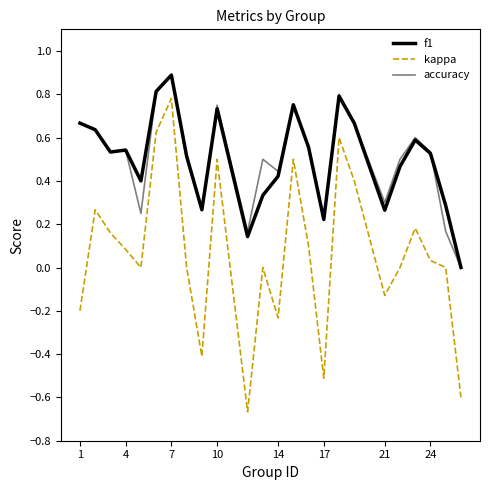

What is the greatest value displayed?

0.9